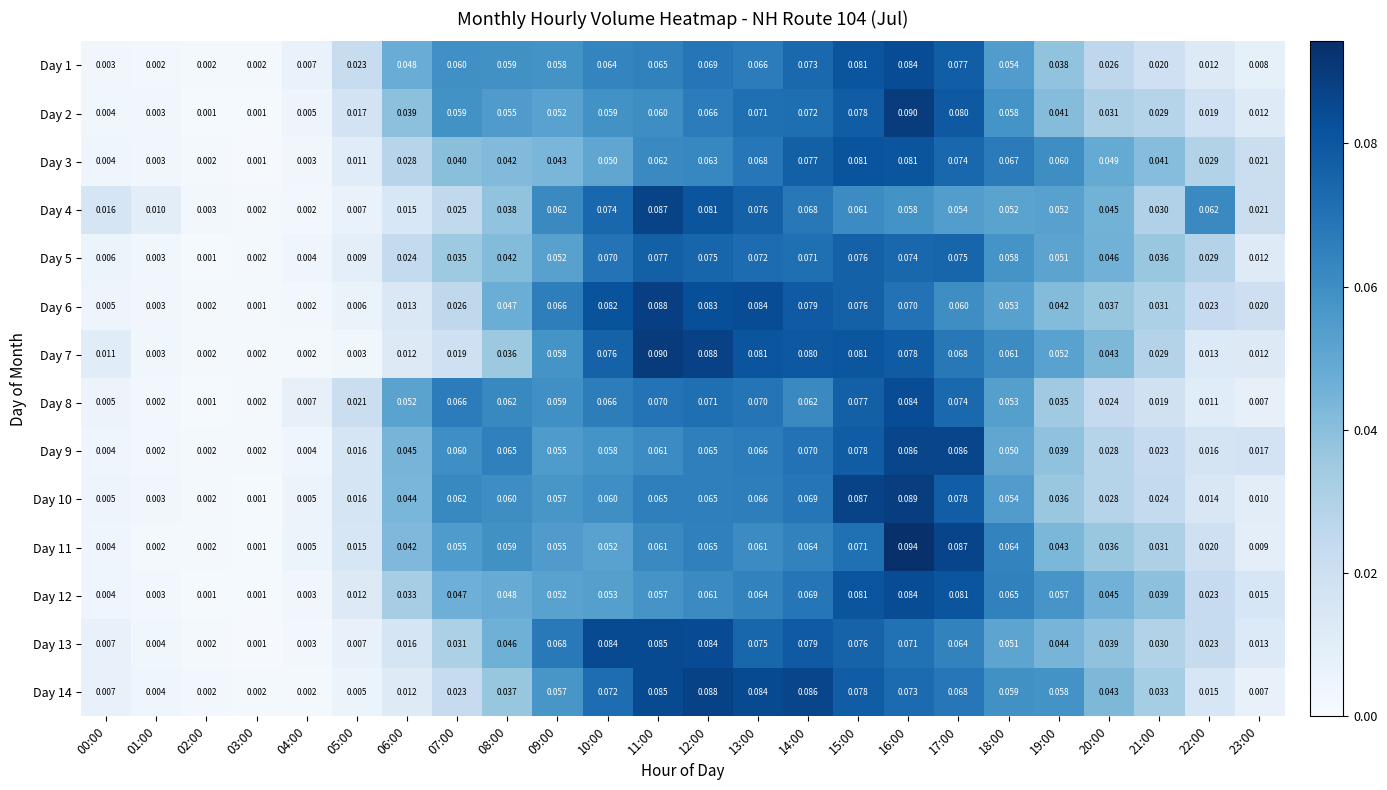

Is the value of Day 5 at 10:00 greater than the value of Day 2 at 14:00?

No